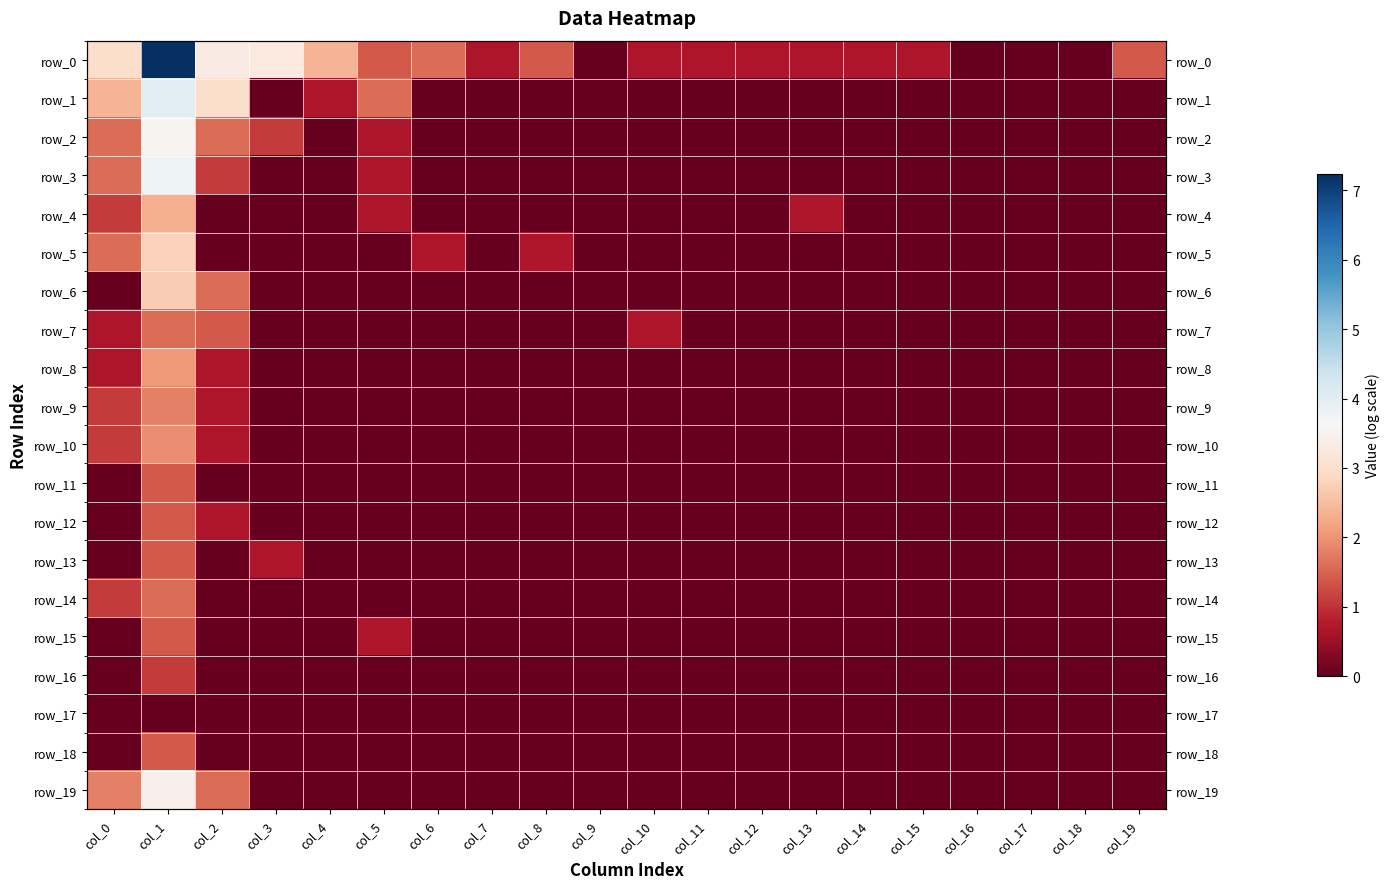

What is the difference between the maximum and minimum values in the row_4 series?

2.3